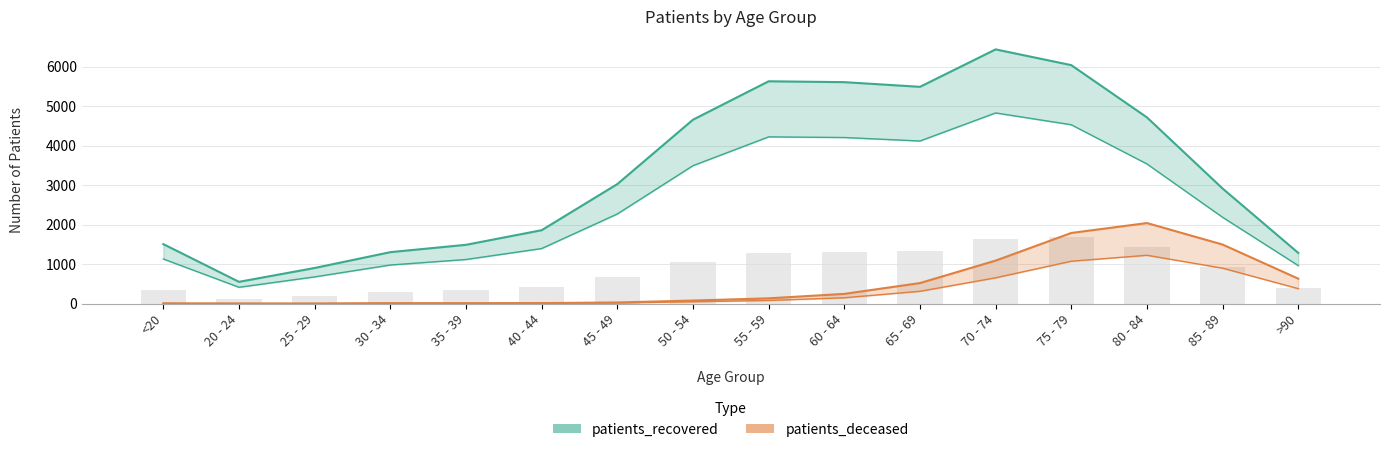

Reading left to right, extract all data points from this chart.

patients_deceased: 6	3	2	11	10	13	28	77	133	246	520	1089	1789	2040	1495	631
patients_recovered: 1506	551	902	1303	1489	1859	3027	4658	5631	5609	5491	6439	6040	4716	2914	1283